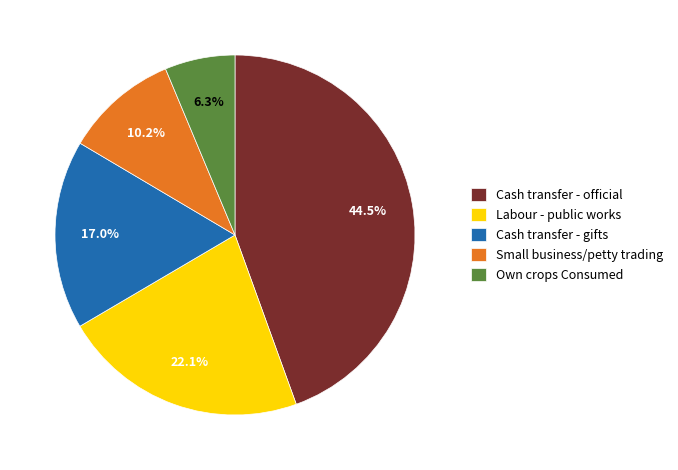

How many slices are in this pie chart?

5